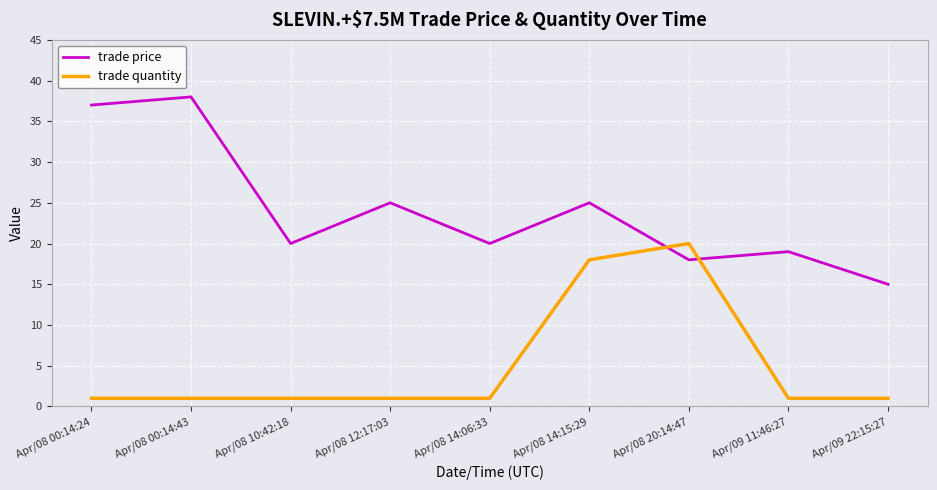

Which series has the largest range (max minus min)?

trade price